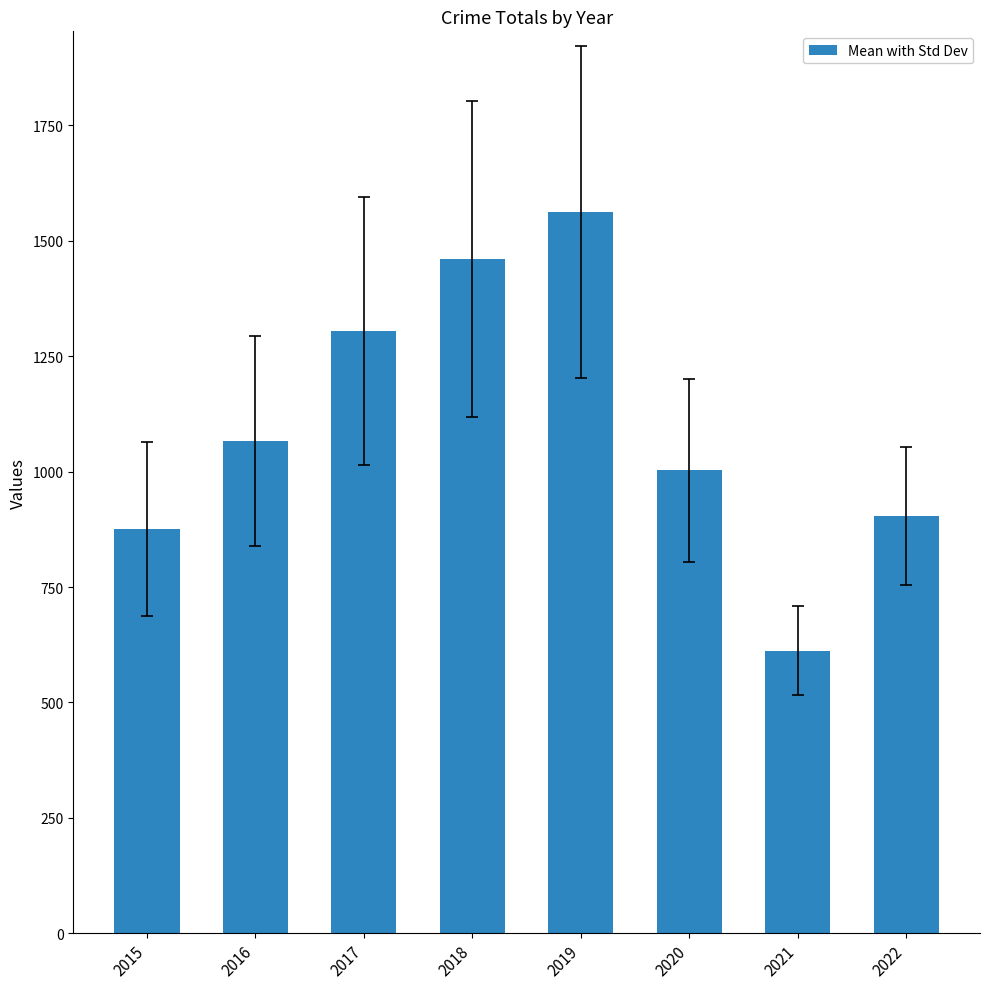

The chart shows a value of 1305 at 2017. True or false?

True